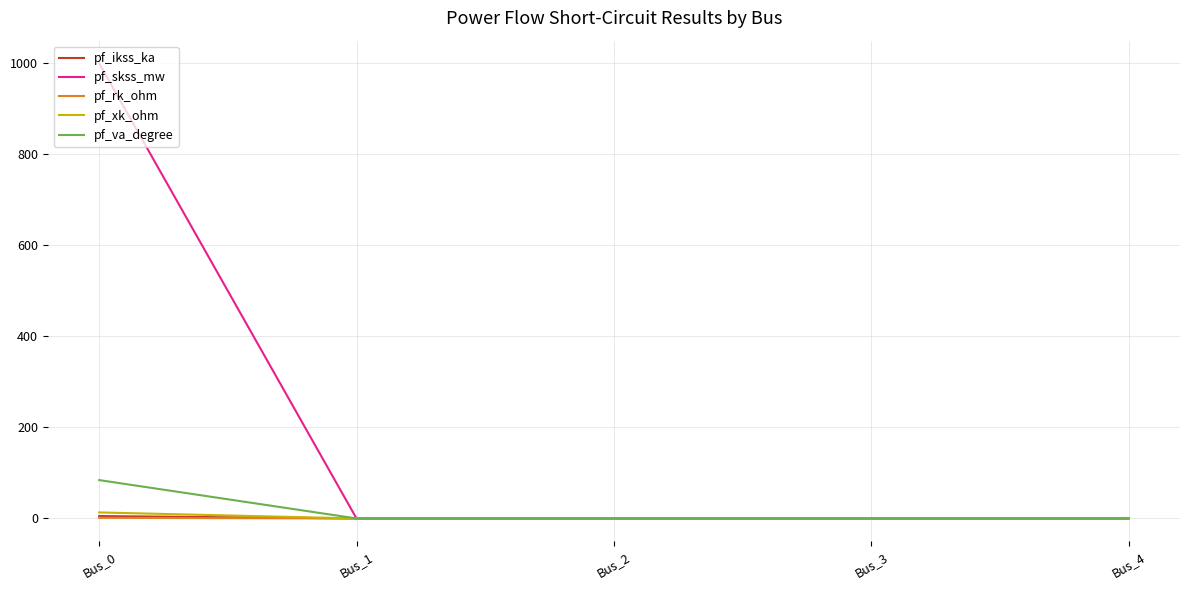

Which series has the widest spread of values?

pf_skss_mw